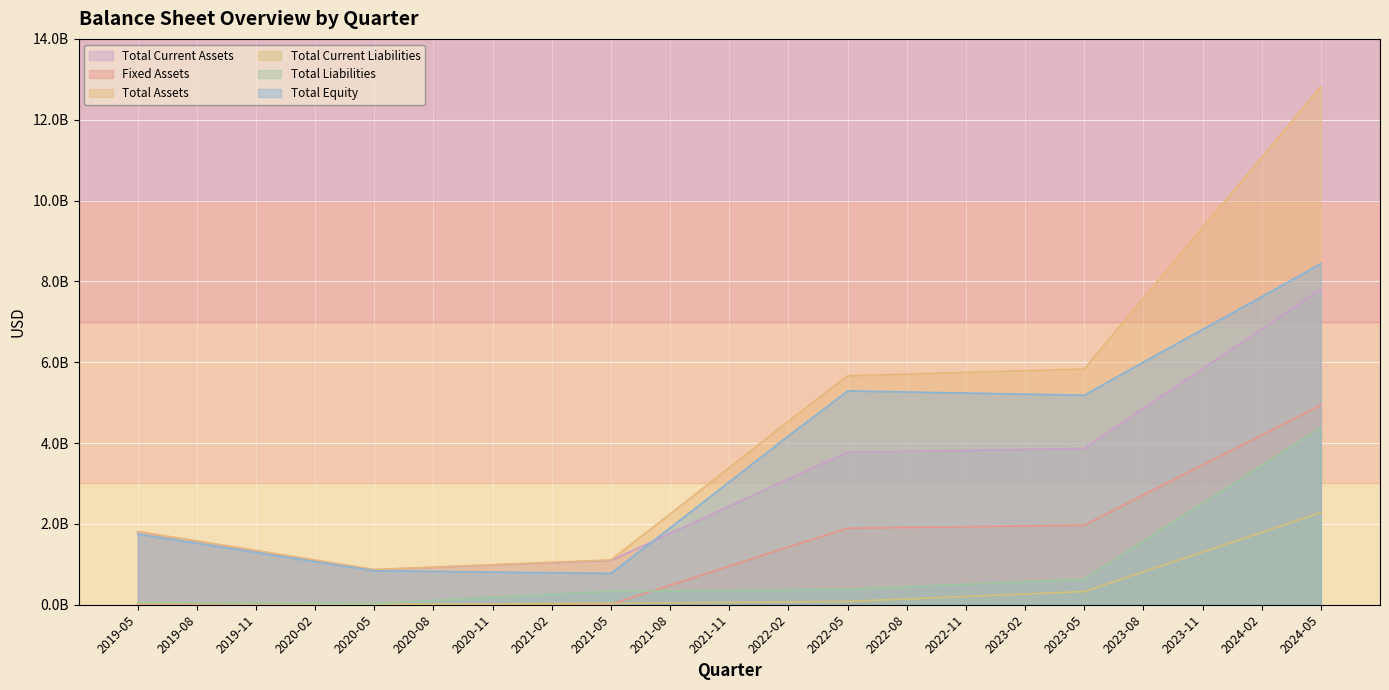

True or false: Fixed Assets has more than 0 points higher than both neighbors.

False